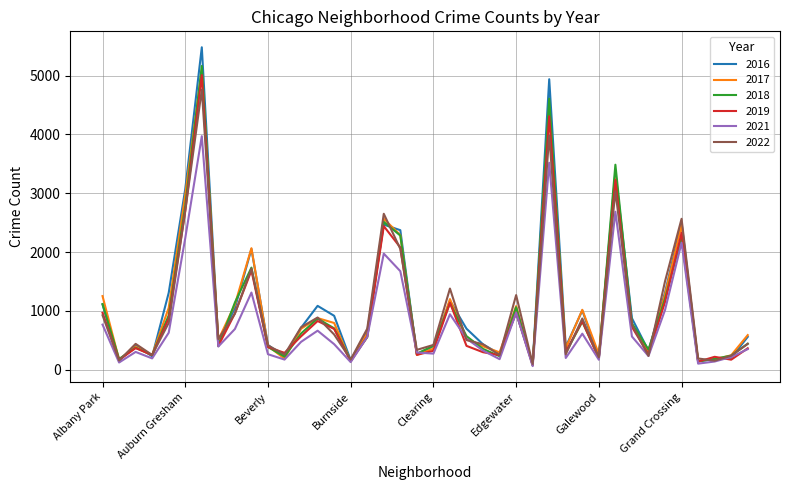

Which series has the largest range (max minus min)?

2016